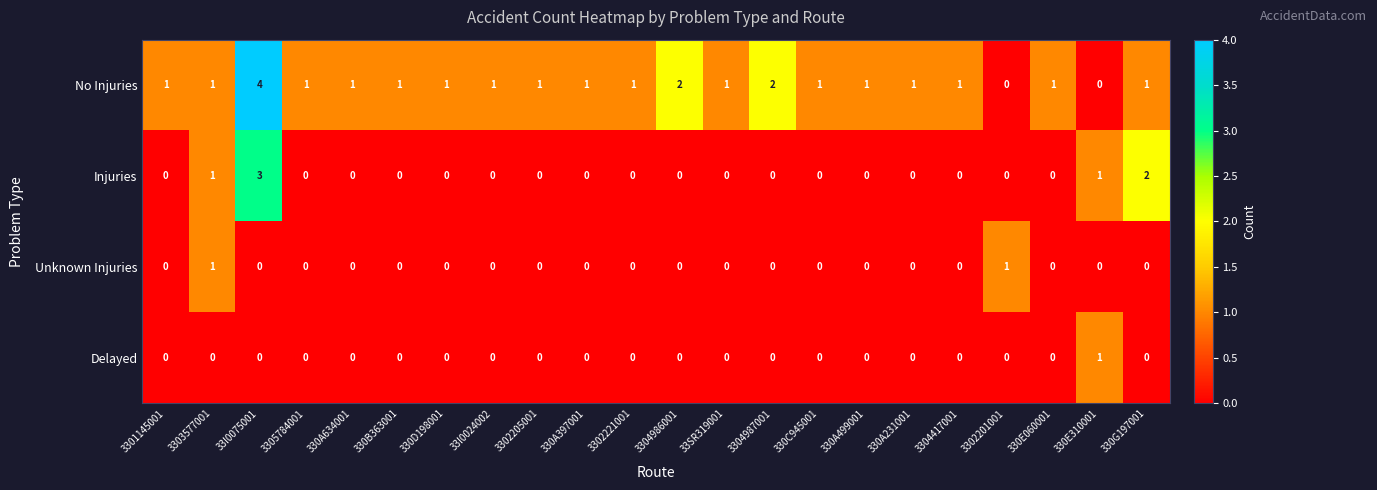

True or false: Injuries has a value of 0 at 330A634001.

True